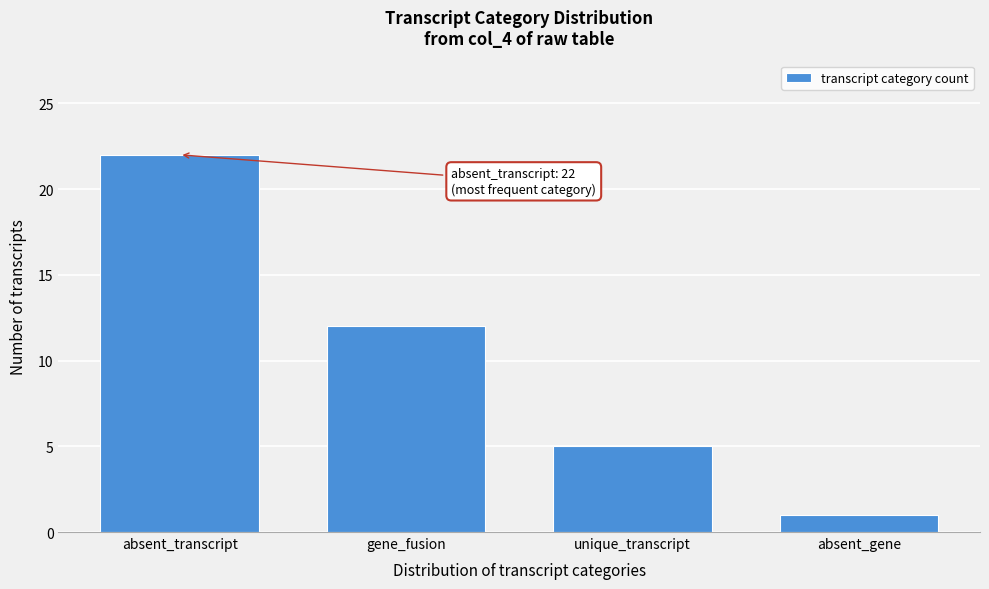

Reading right to left, transcribe all the data shown in this chart.

1	5	12	22